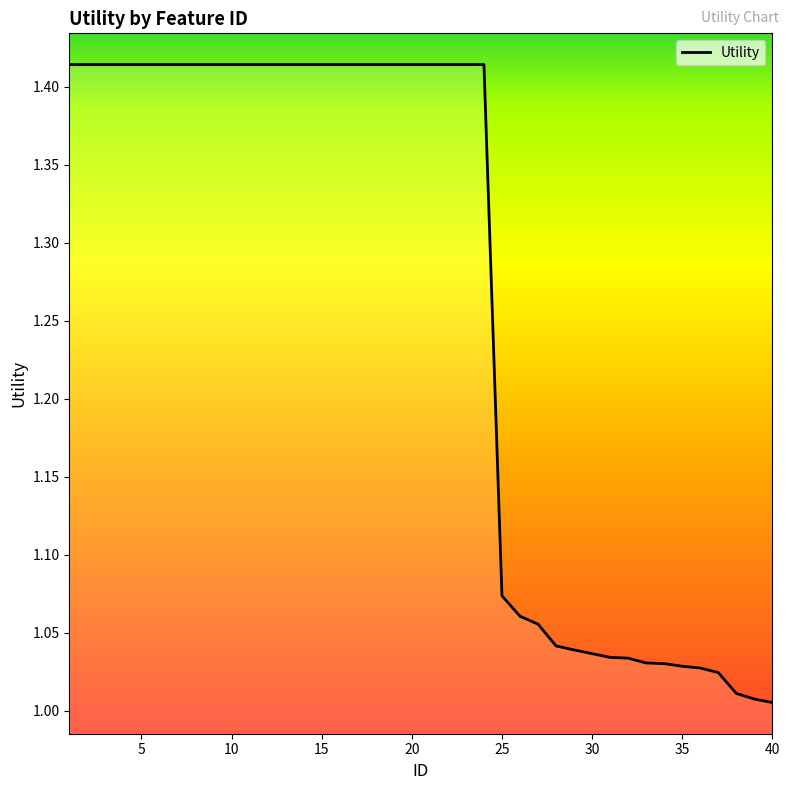

What is the difference between the maximum and minimum values?

0.4